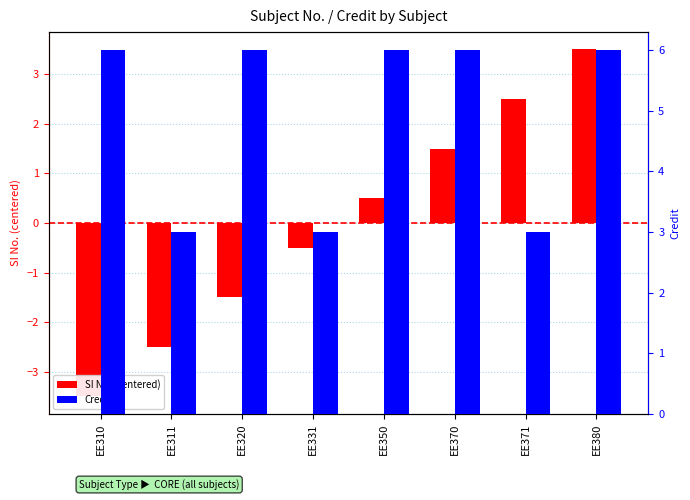

Rank the series at EE350 from lowest to highest value.

SI No. (centered), Credit